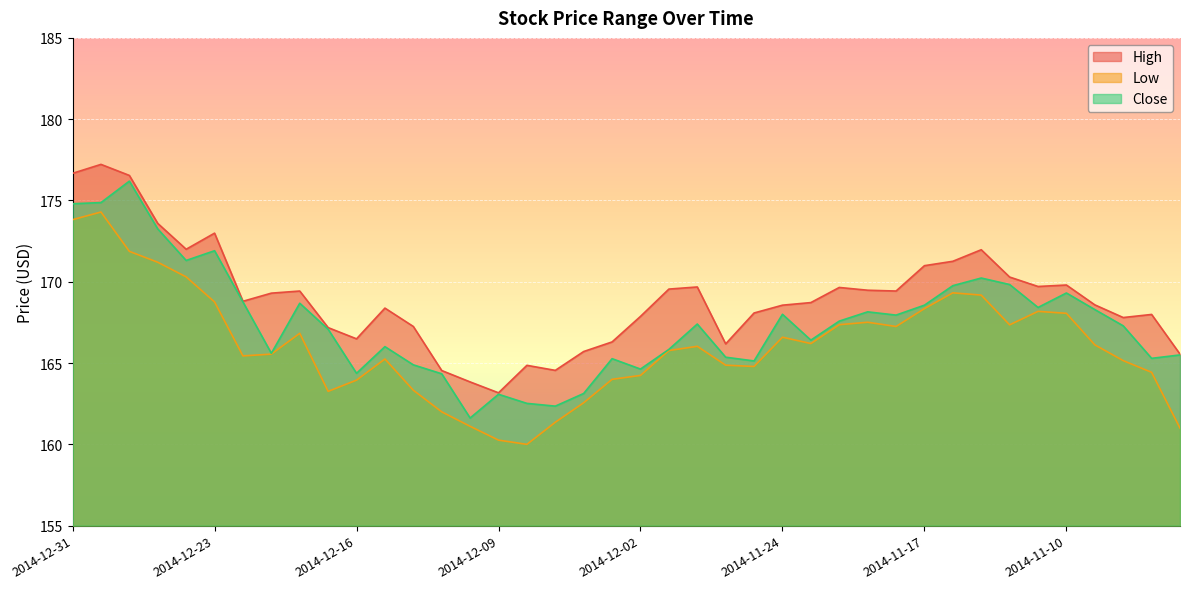

Between 2014-12-15 and 2014-12-03, which is larger?

2014-12-15